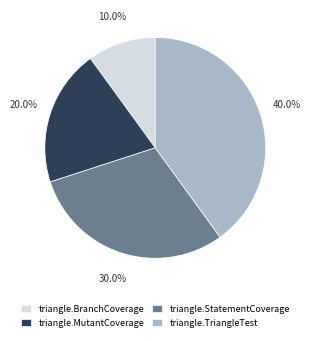

The triangle.MutantCoverage slice represents 14% of the pie. True or false?

False